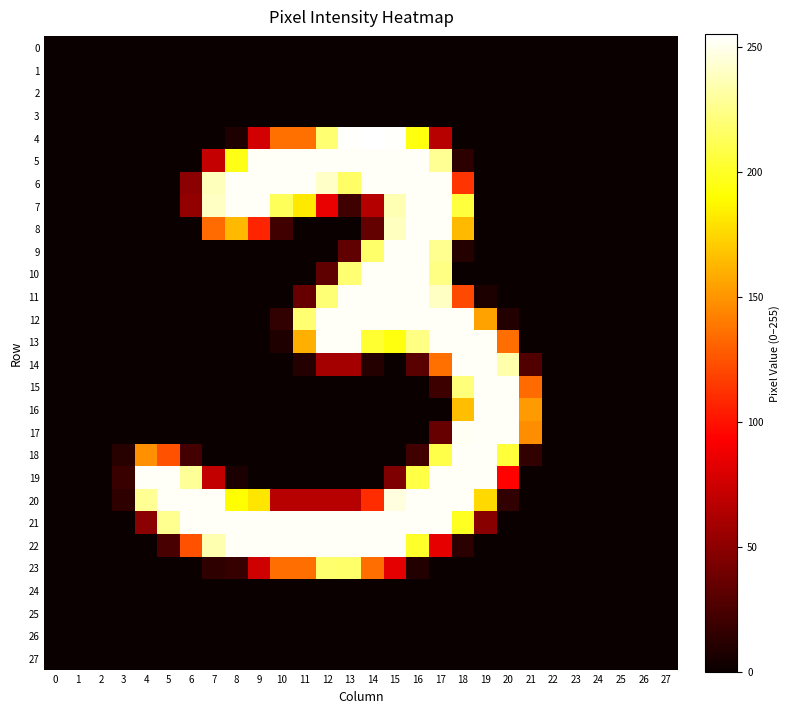

Rank the series at 2 from lowest to highest value.

0, 1, 2, 3, 4, 5, 6, 7, 8, 9, 10, 11, 12, 13, 14, 15, 16, 17, 18, 19, 20, 21, 22, 23, 24, 25, 26, 27